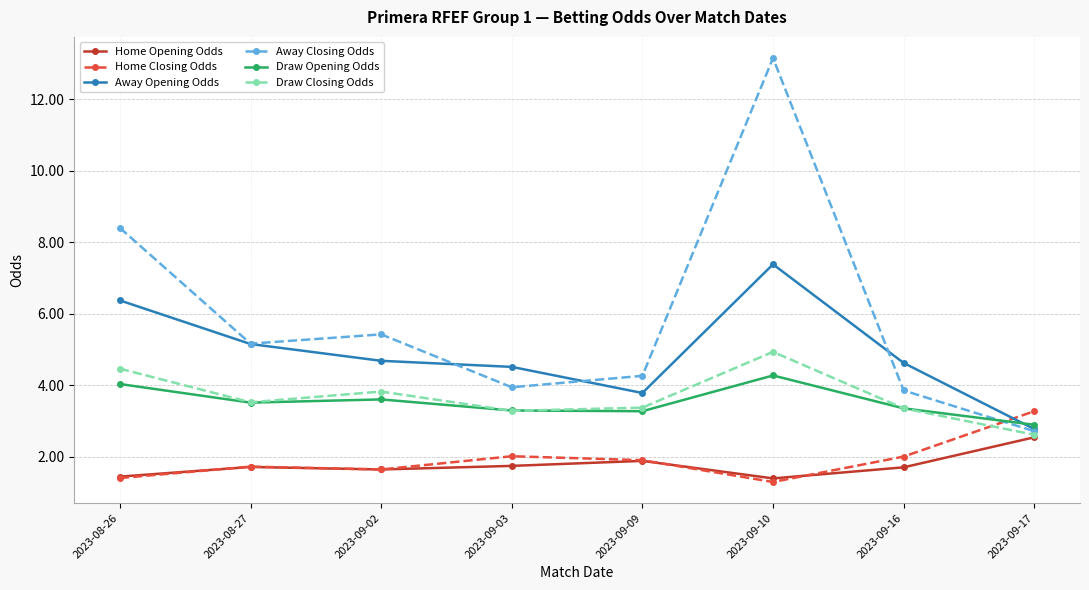

Where does the Draw Closing Odds series first go above 3?

2023-08-26